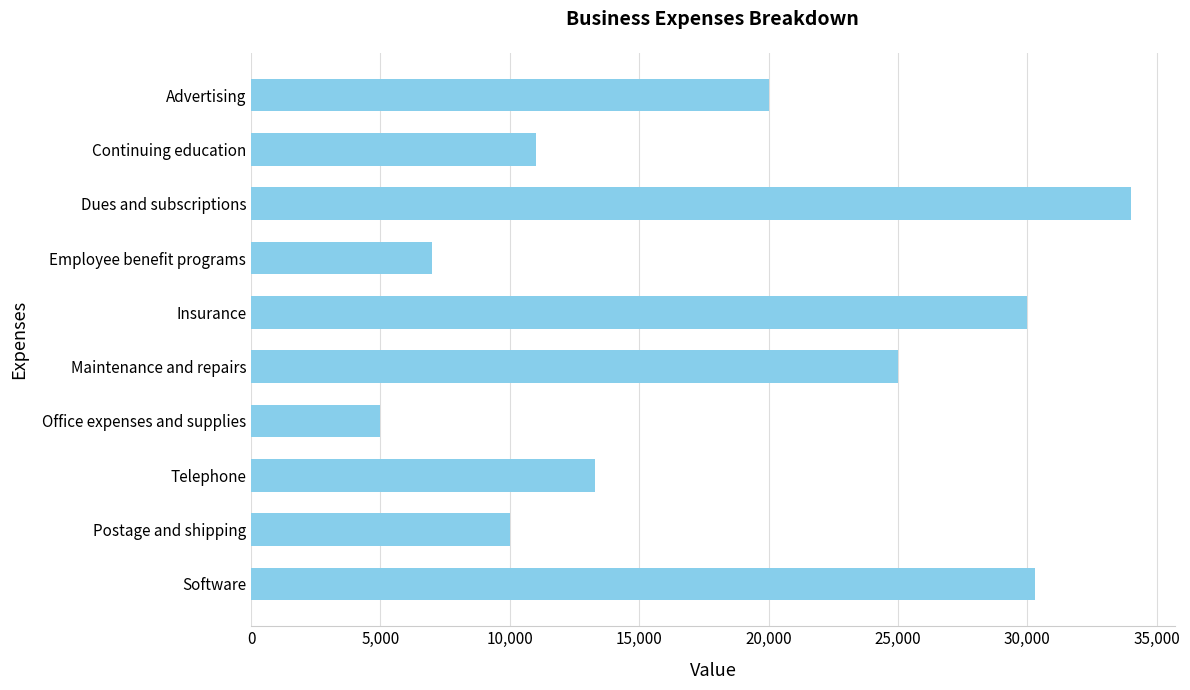

Reading top to bottom, list all the values displayed in this chart.

20000	11000	34000	7000	30000	25000	5000	13300	10000	30300